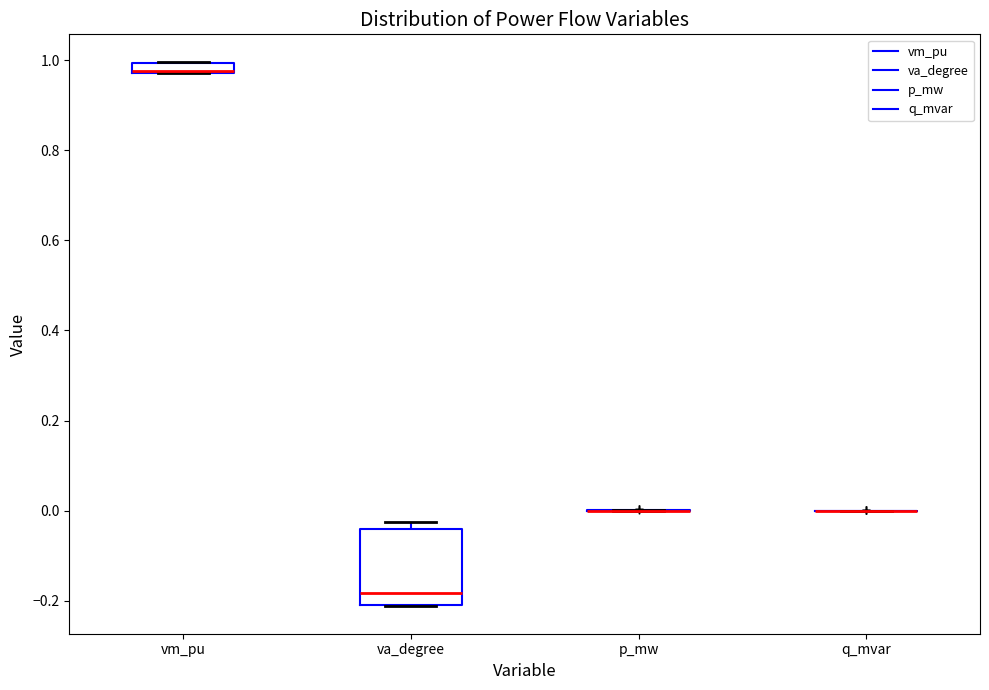

Comparing the boxes themselves (not the whiskers), which one is the tallest?

va_degree